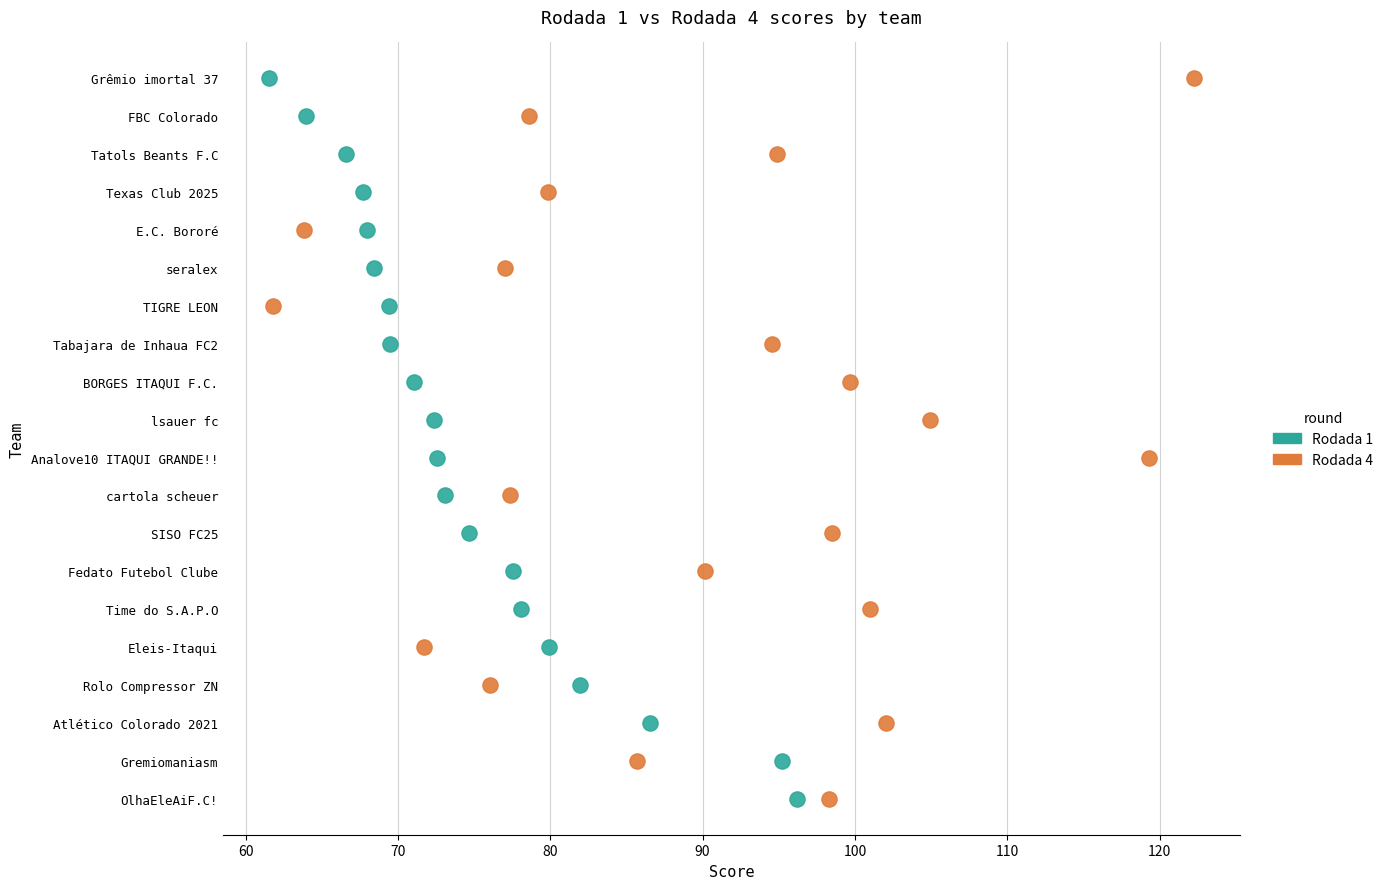

What are all the series names shown in the legend?

Rodada 1, Rodada 4